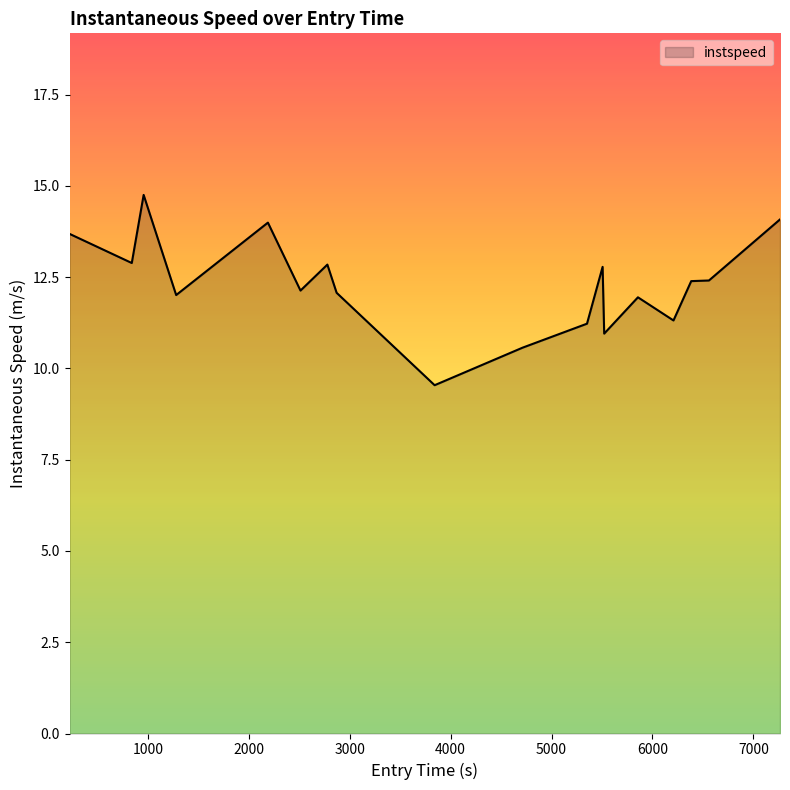

What is the difference between the maximum and minimum values?

5.2